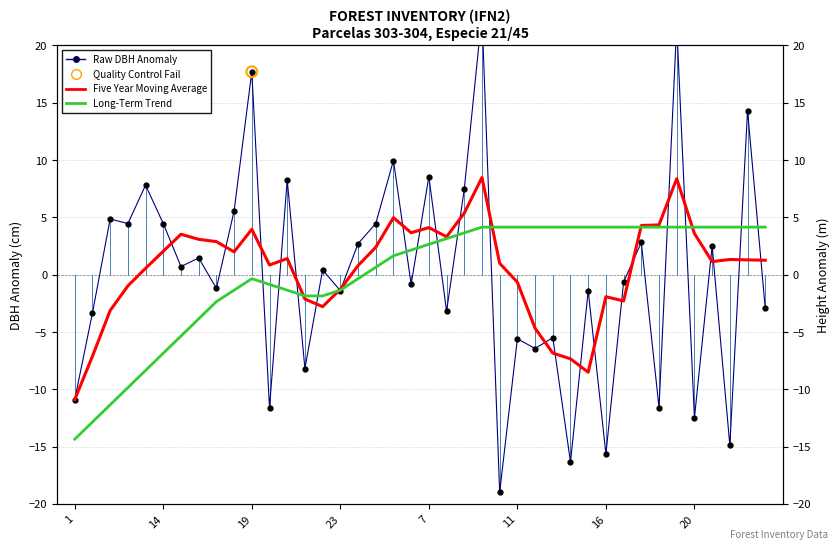

Which series has the widest spread of Y values?

dbh